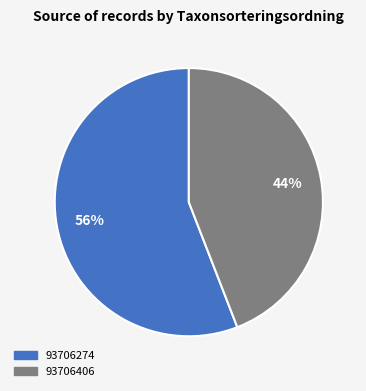

Which category accounts for the majority?

93706274